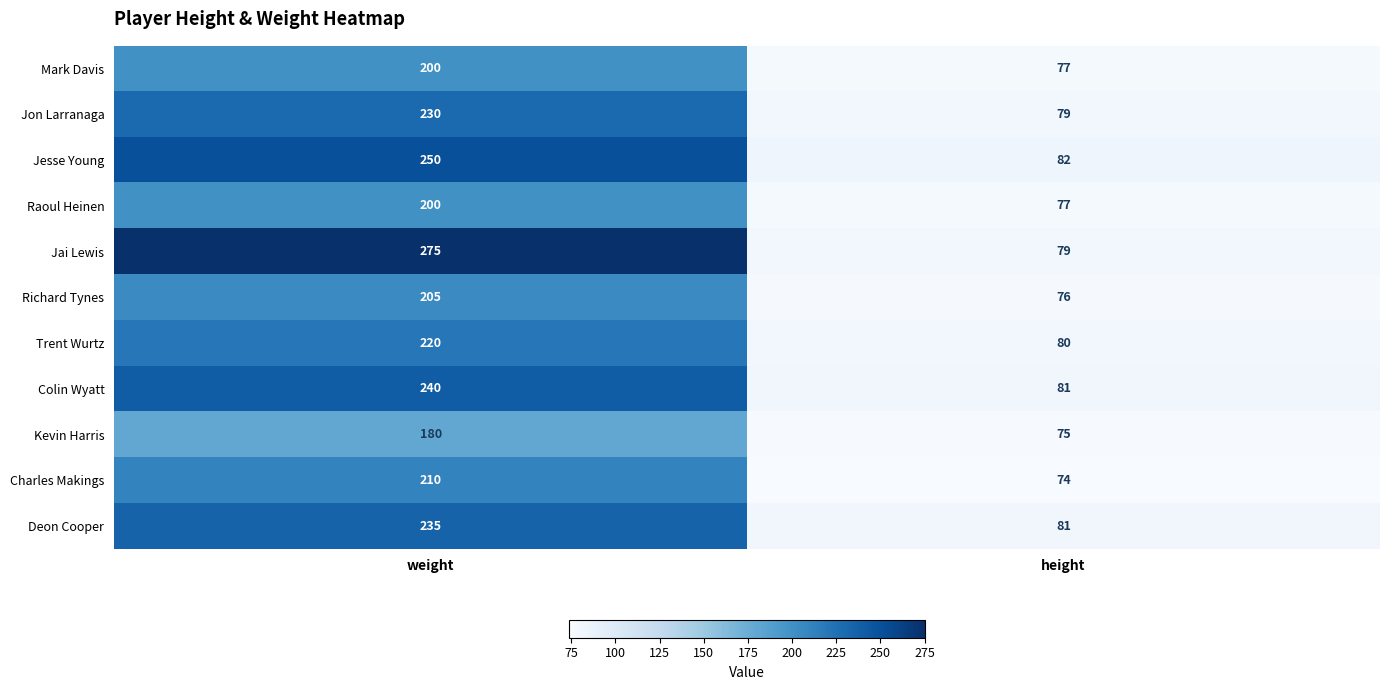

At which label does Kevin Harris reach its minimum?

height